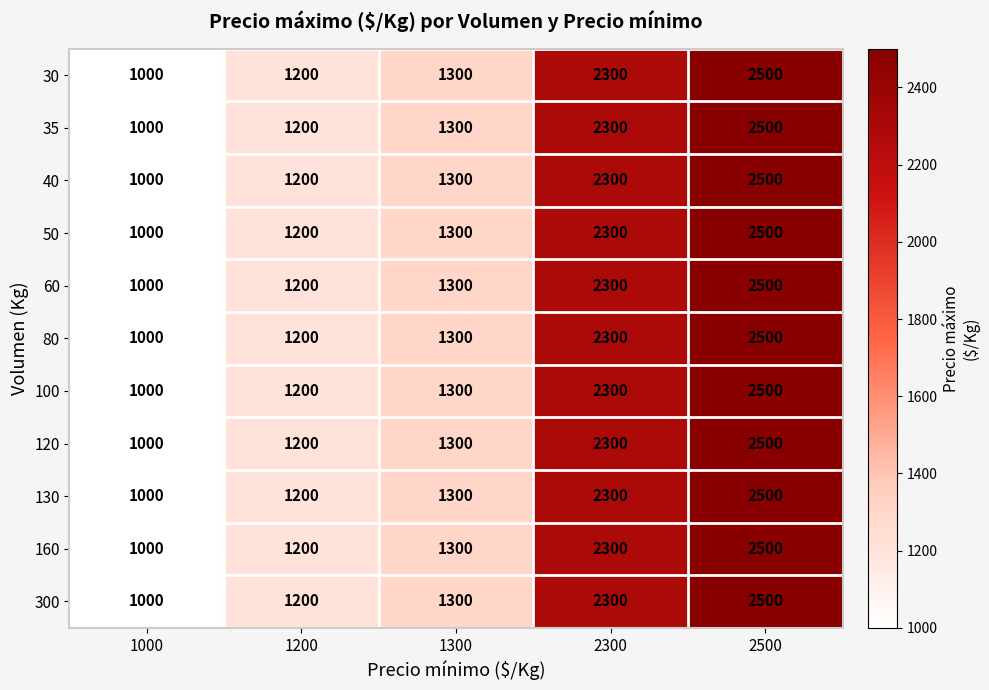

Count the number of categories in the chart.

5